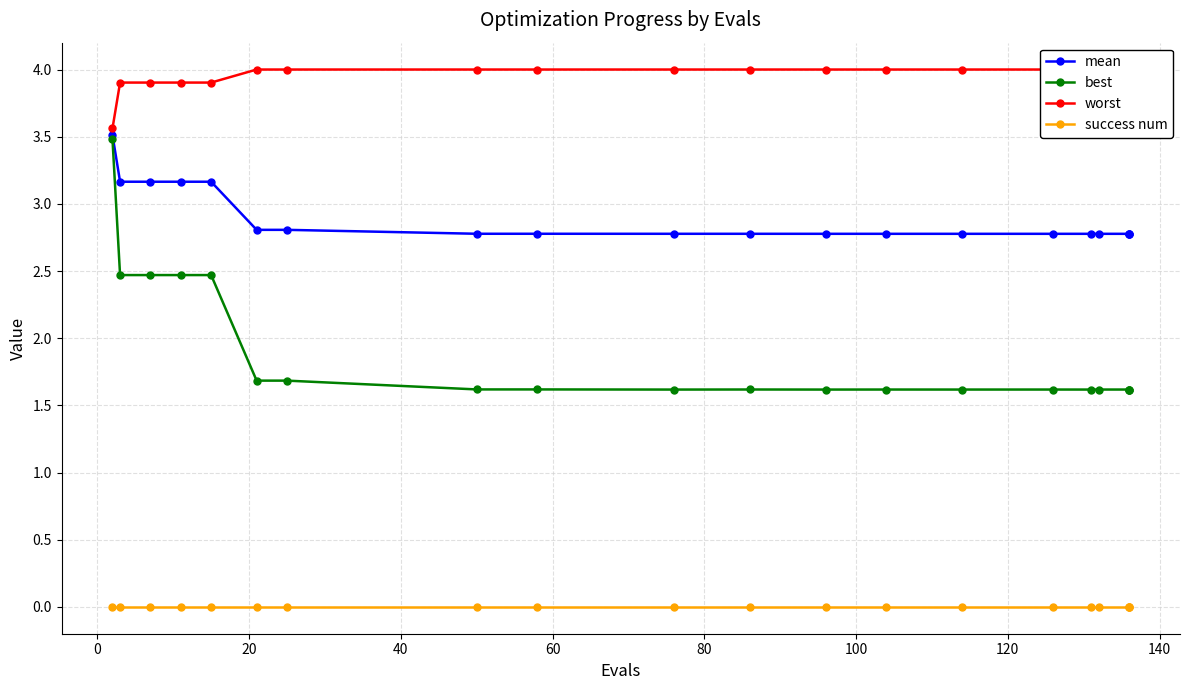

At how many categories does at least one series exceed 0?

20